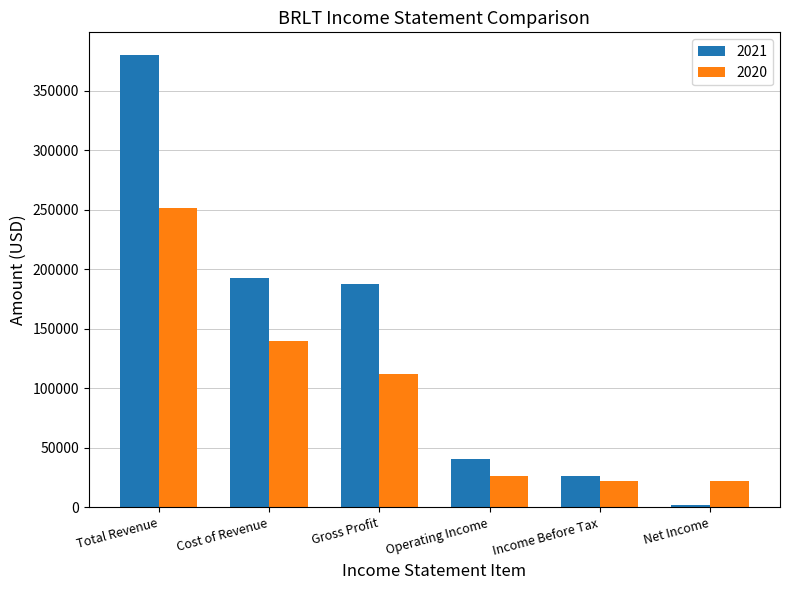

Which series has the largest total across all categories?

2021